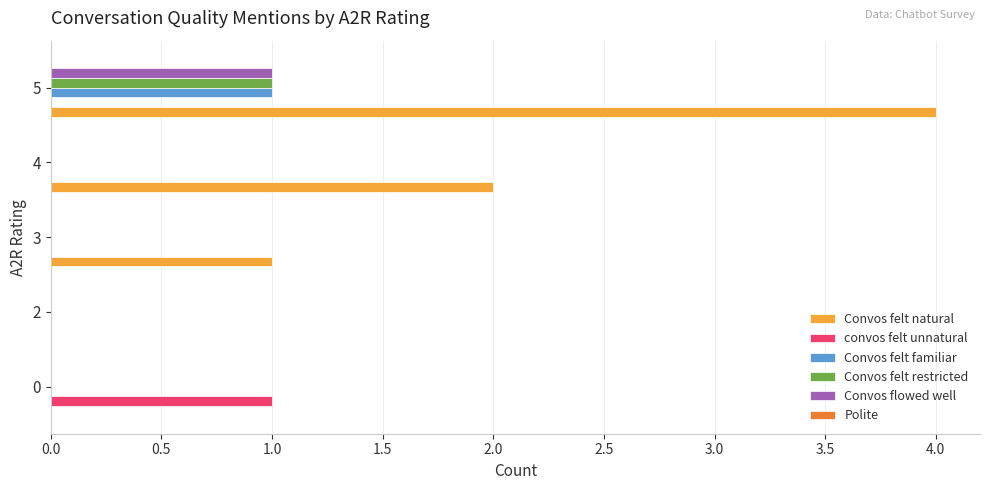

Which category has the highest value across all series?

5